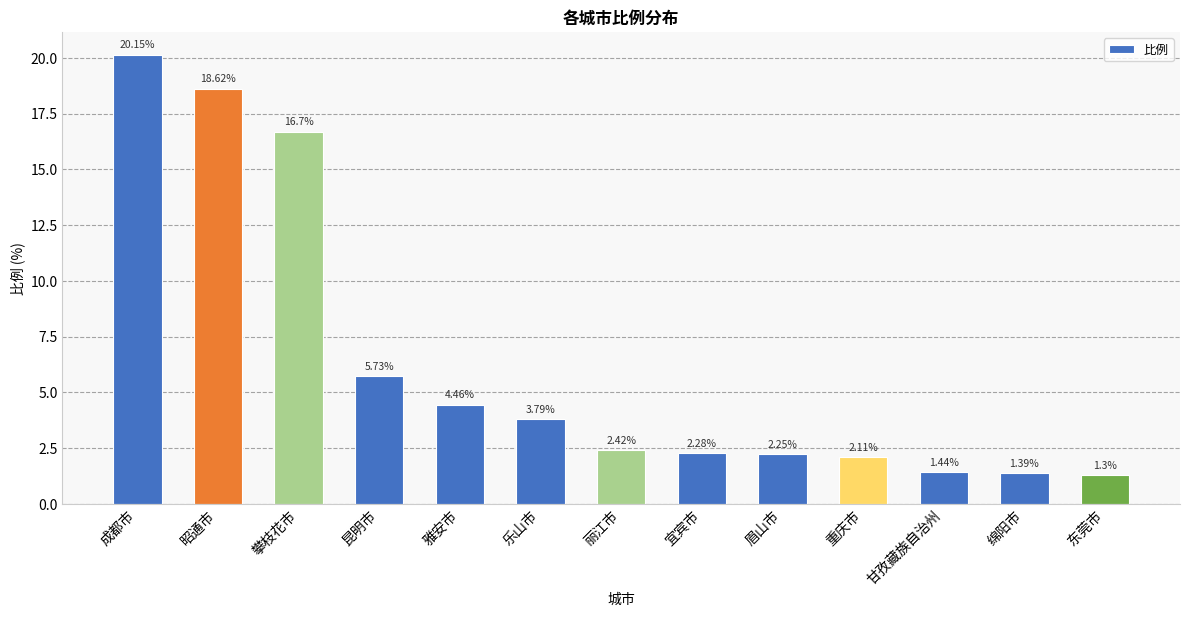

What is the difference between the second highest and minimum values?

17.3